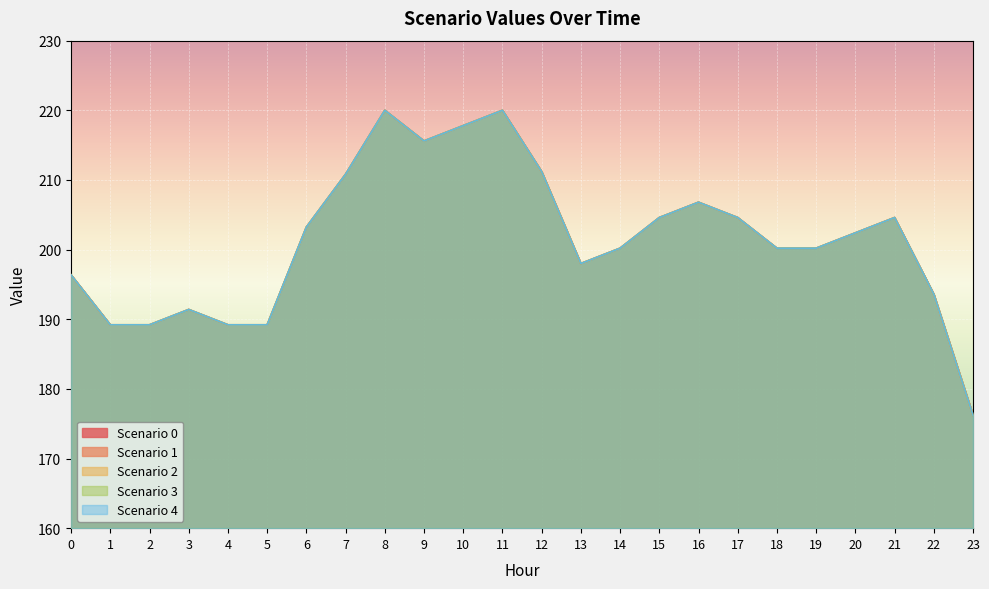

At 6, list the series in order from smallest to largest.

Scenario 0, Scenario 1, Scenario 2, Scenario 3, Scenario 4